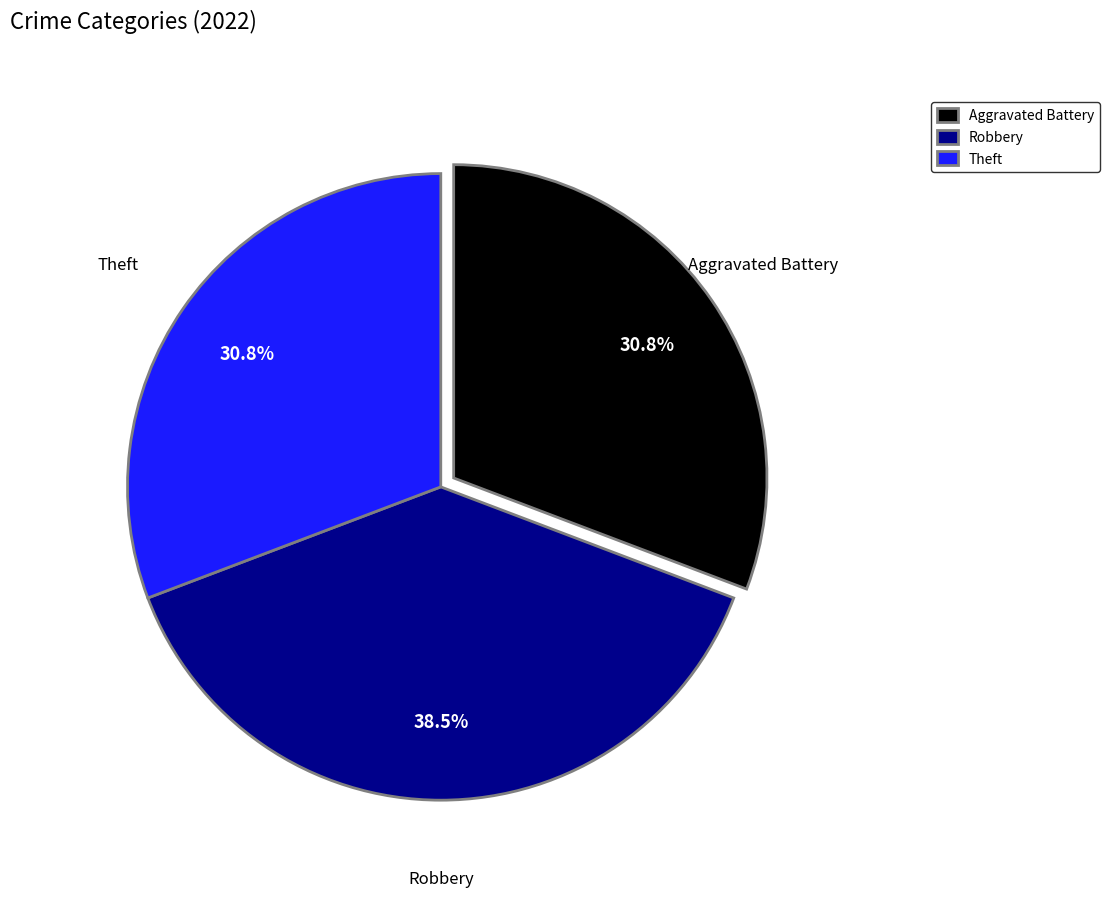

Combined, do Theft and Robbery account for over 50%?

Yes